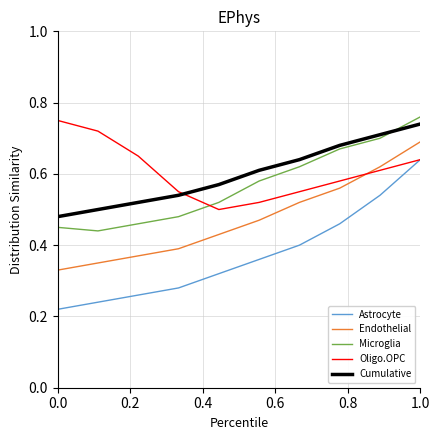

Count the number of data series in this chart.

5